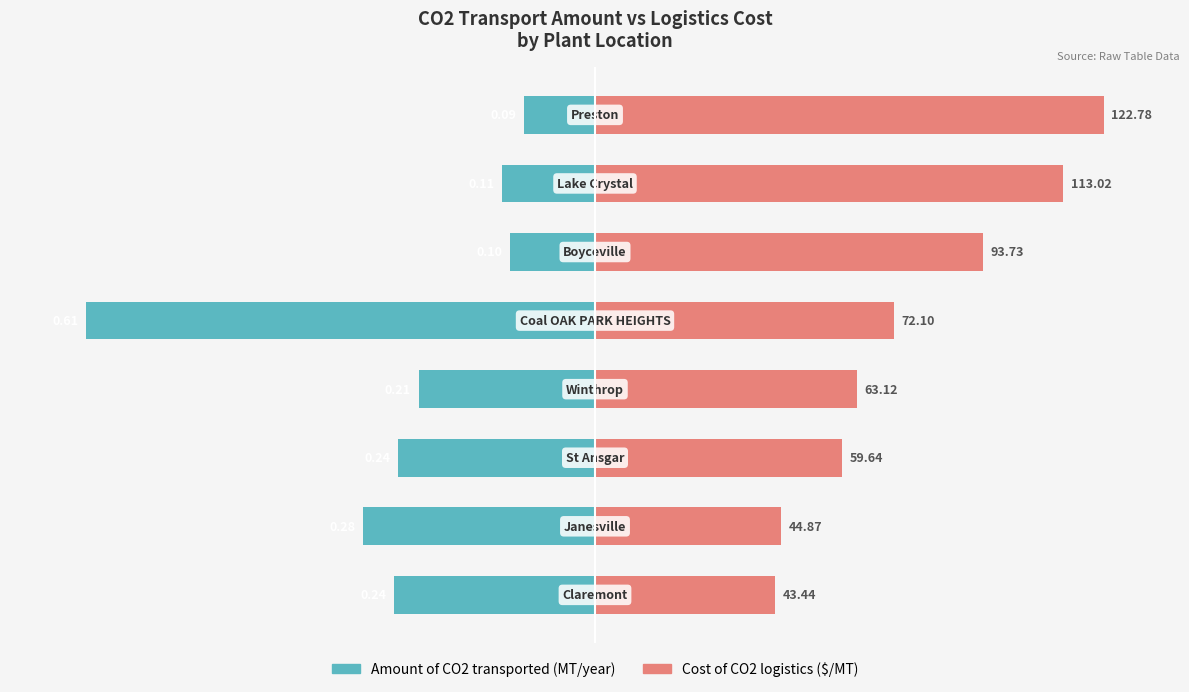

How many data points in Cost of CO2 logistics ($/MT) are less than 58?

4